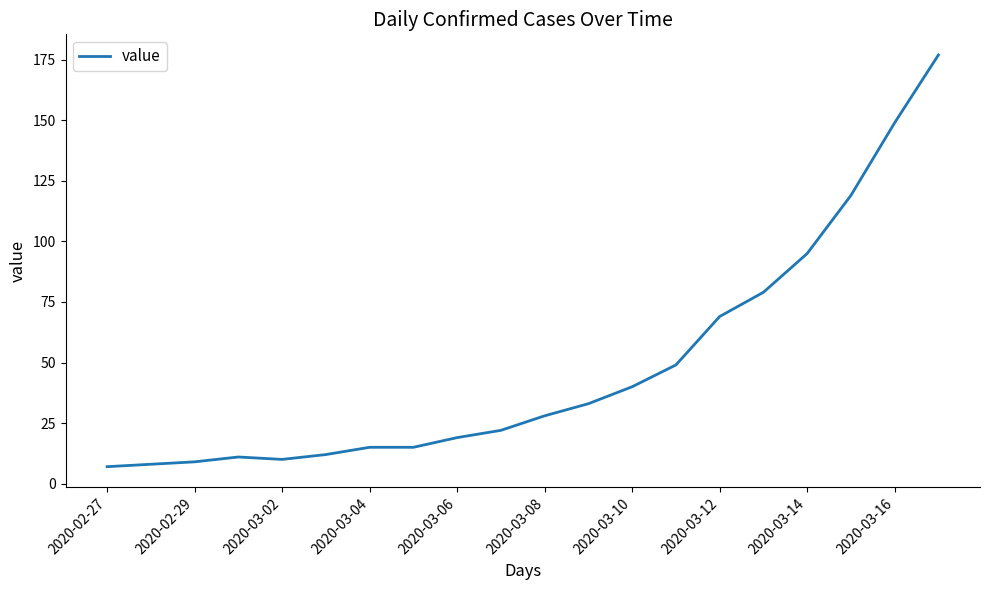

What is the difference between the second highest and second lowest values?

141